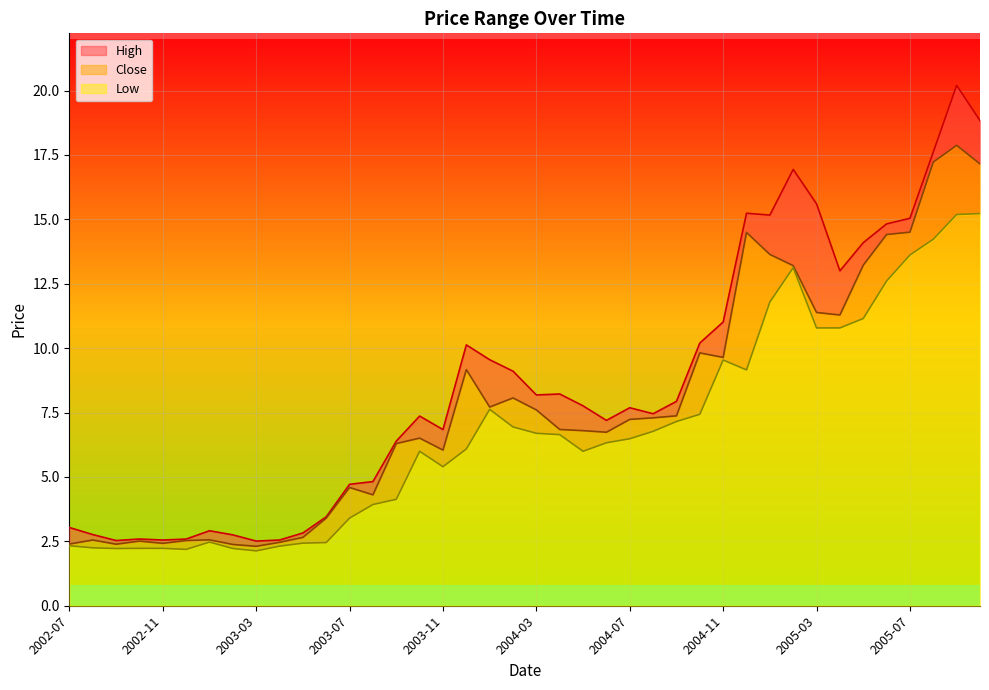

Which category has the highest value in the Low series?

2005-10